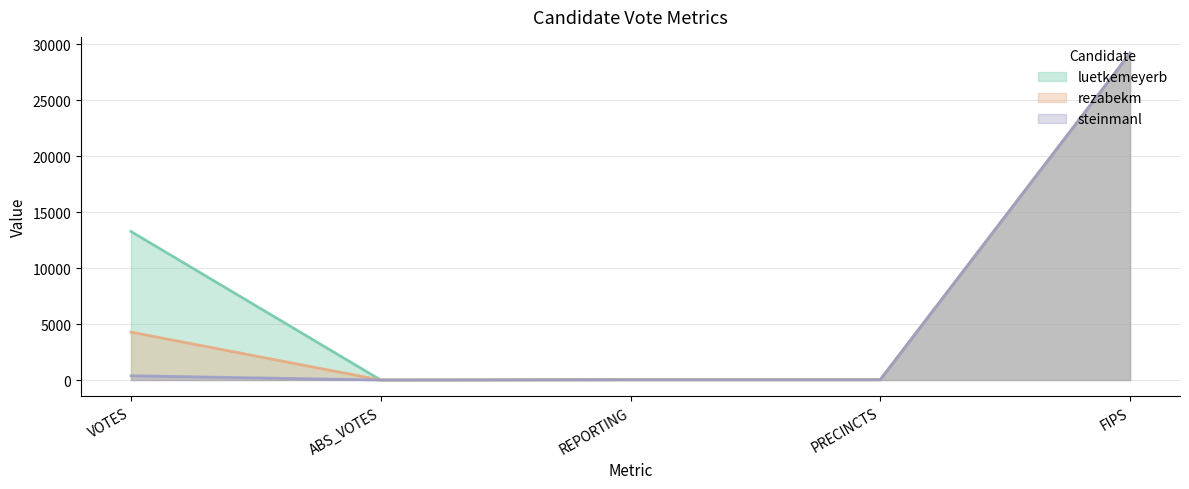

Which series has the largest range (max minus min)?

luetkemeyerb